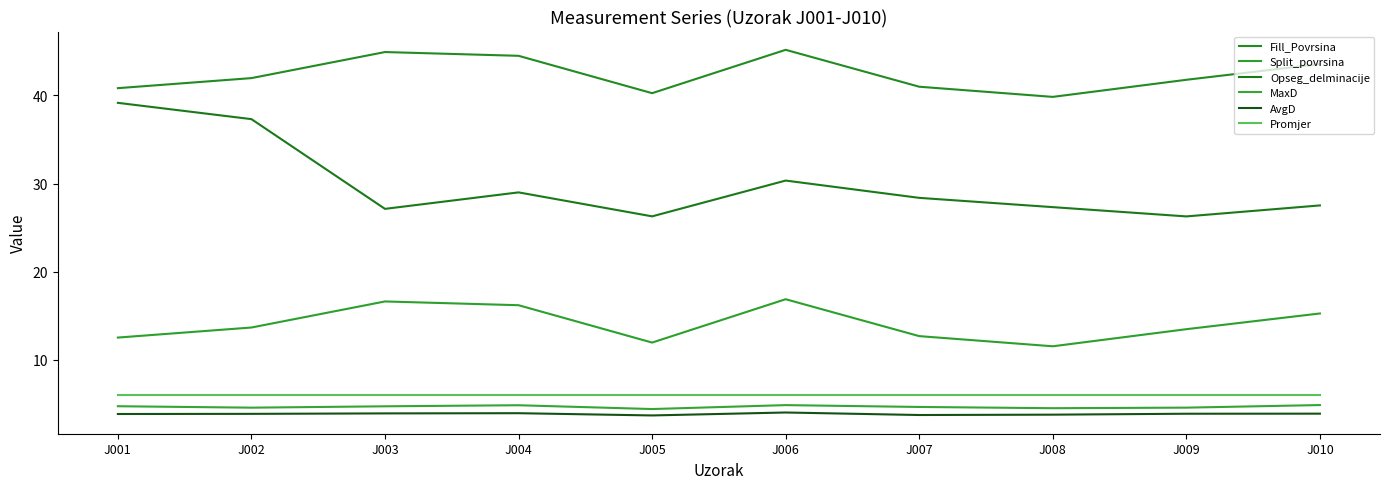

Is the value of Promjer at J003 greater than the value of Split_povrsina at J006?

No